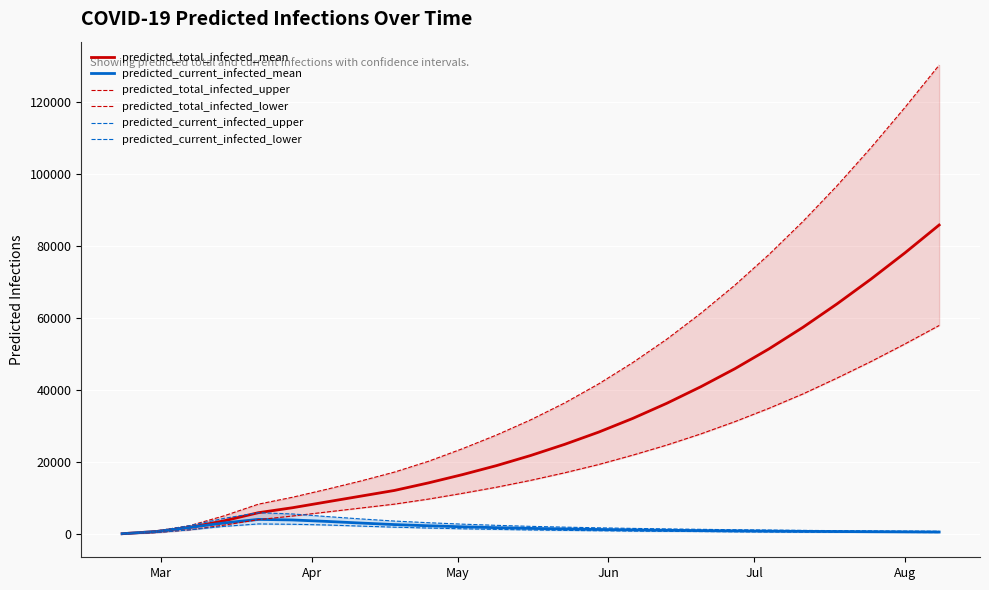

What is the value of the predicted_current_infected_upper point at the 12th from the left?

2410